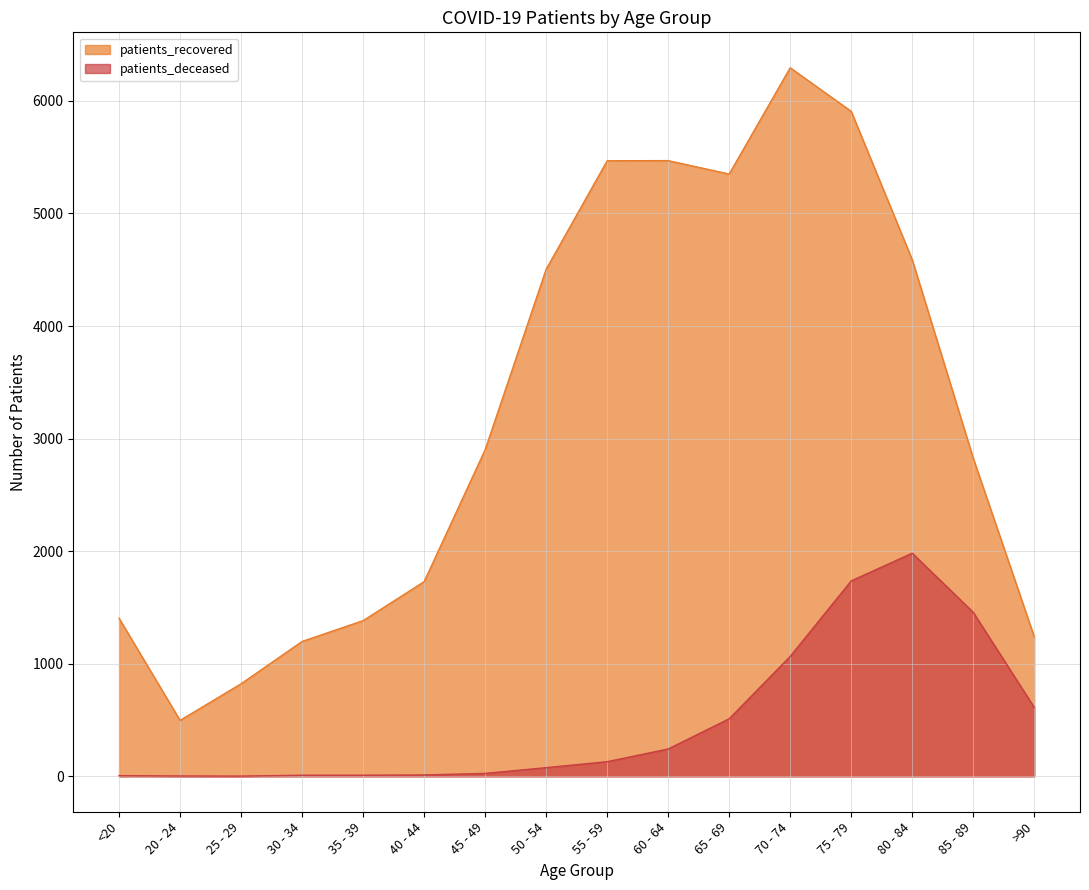

Does the chart display data point markers on the line(s)?

No